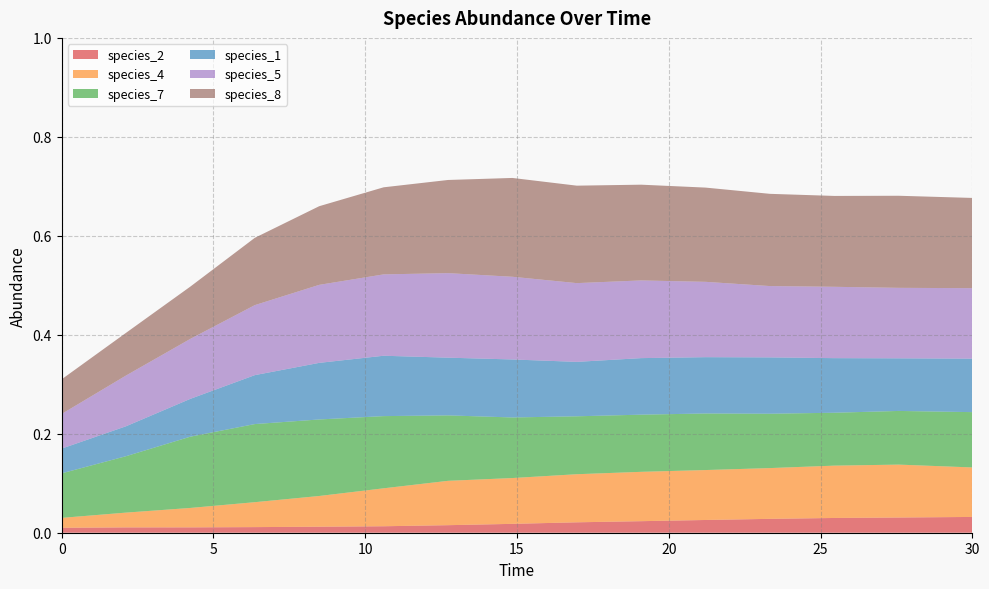

Reading left to right, transcribe all the data shown in this chart.

species_2: 0.0	0.0	0.0	0.0	0.0	0.0	0.0	0.0	0.0	0.0	0.0	0.0	0.0	0.0	0.0
species_4: 0.0	0.0	0.0	0.1	0.1	0.1	0.1	0.1	0.1	0.1	0.1	0.1	0.1	0.1	0.1
species_7: 0.1	0.1	0.1	0.2	0.2	0.1	0.1	0.1	0.1	0.1	0.1	0.1	0.1	0.1	0.1
species_1: 0.1	0.1	0.1	0.1	0.1	0.1	0.1	0.1	0.1	0.1	0.1	0.1	0.1	0.1	0.1
species_5: 0.1	0.1	0.1	0.1	0.2	0.2	0.2	0.2	0.2	0.2	0.2	0.1	0.1	0.1	0.1
species_8: 0.1	0.1	0.1	0.1	0.2	0.2	0.2	0.2	0.2	0.2	0.2	0.2	0.2	0.2	0.2